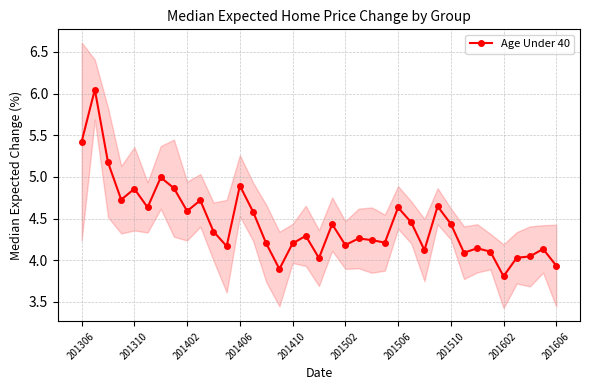

Reading left to right, list all the values displayed in this chart.

5.4	6.0	5.2	4.7	4.9	4.6	5.0	4.9	4.6	4.7	4.3	4.2	4.9	4.6	4.2	3.9	4.2	4.3	4.0	4.4	4.2	4.3	4.2	4.2	4.6	4.5	4.1	4.6	4.4	4.1	4.1	4.1	3.8	4.0	4.0	4.1	3.9